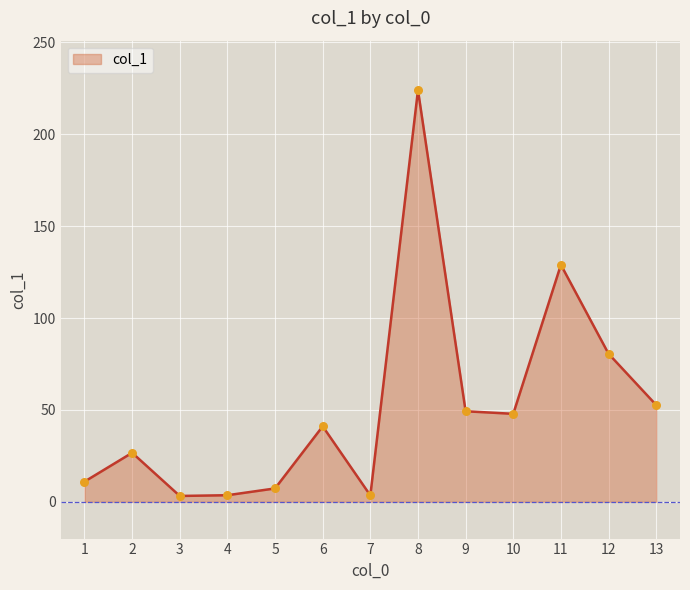

Approximately how many times larger is the value at 1 compared to 11?

0.1